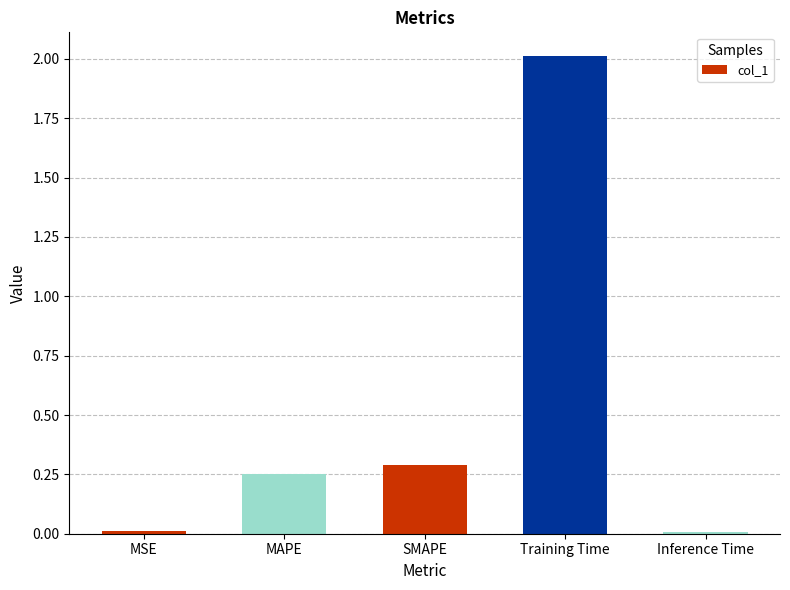

What is the difference between the maximum and second lowest values?

2.0